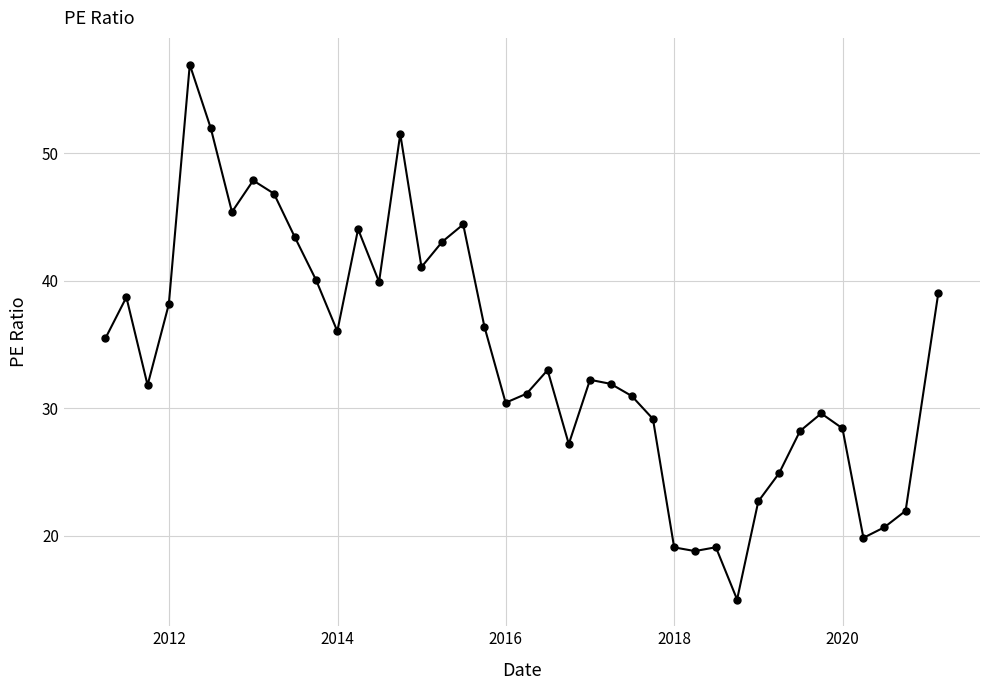

What is the value of the 14th point from the left?

39.9